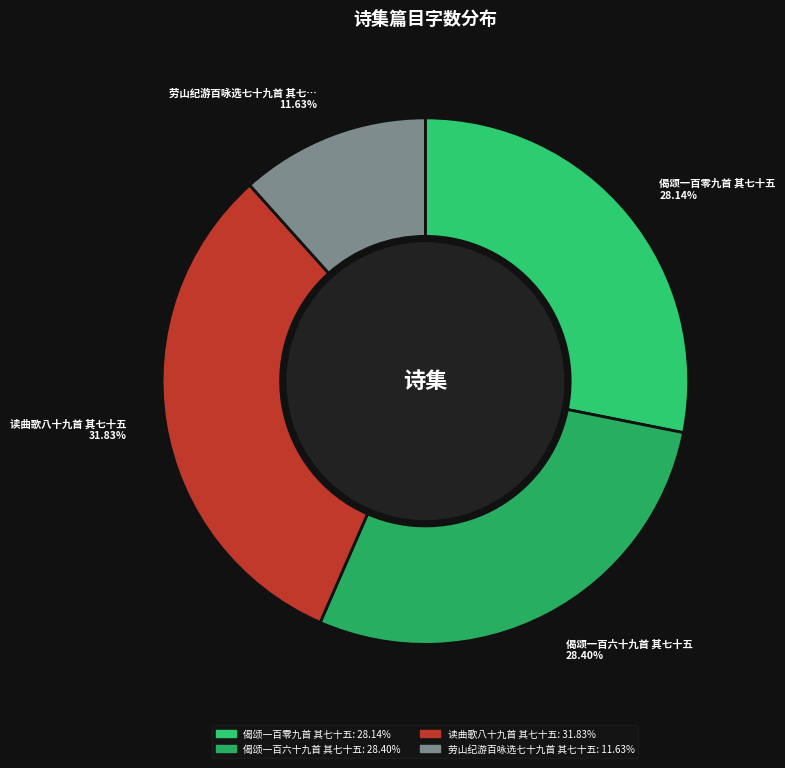

How many segments does this pie chart have?

4